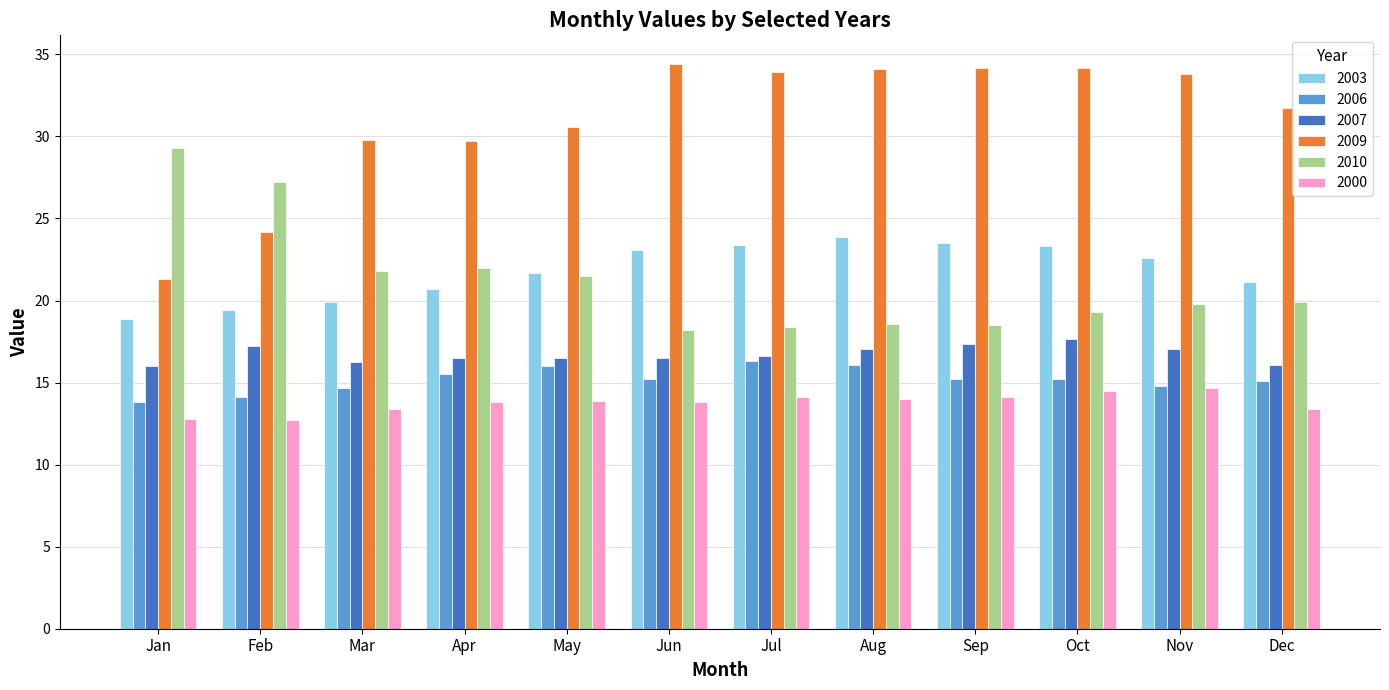

The 2006 series shows 8.3 at Jun. True or false?

False